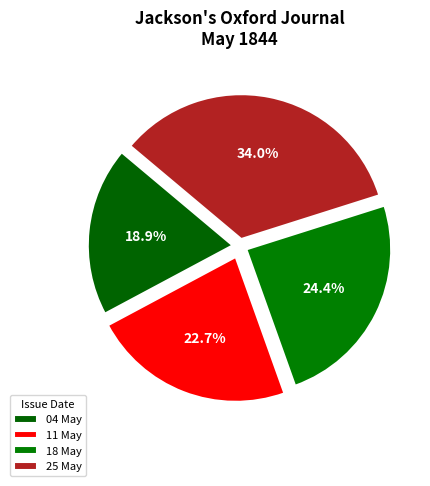

What is the largest slice in the pie chart?

25 May